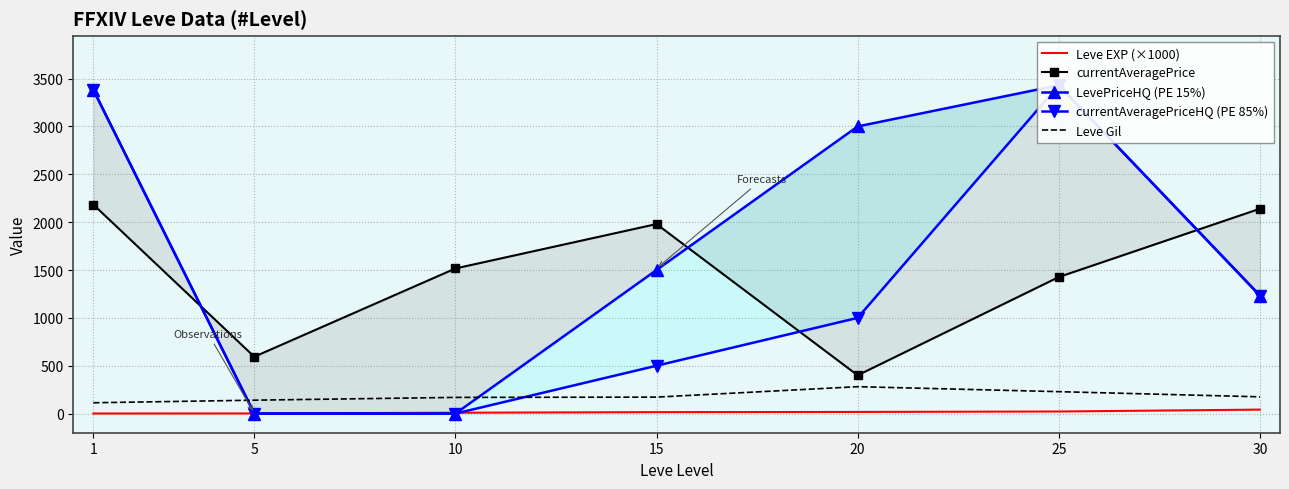

At which label does currentAveragePriceHQ (PE 85%) first exceed 1000?

1